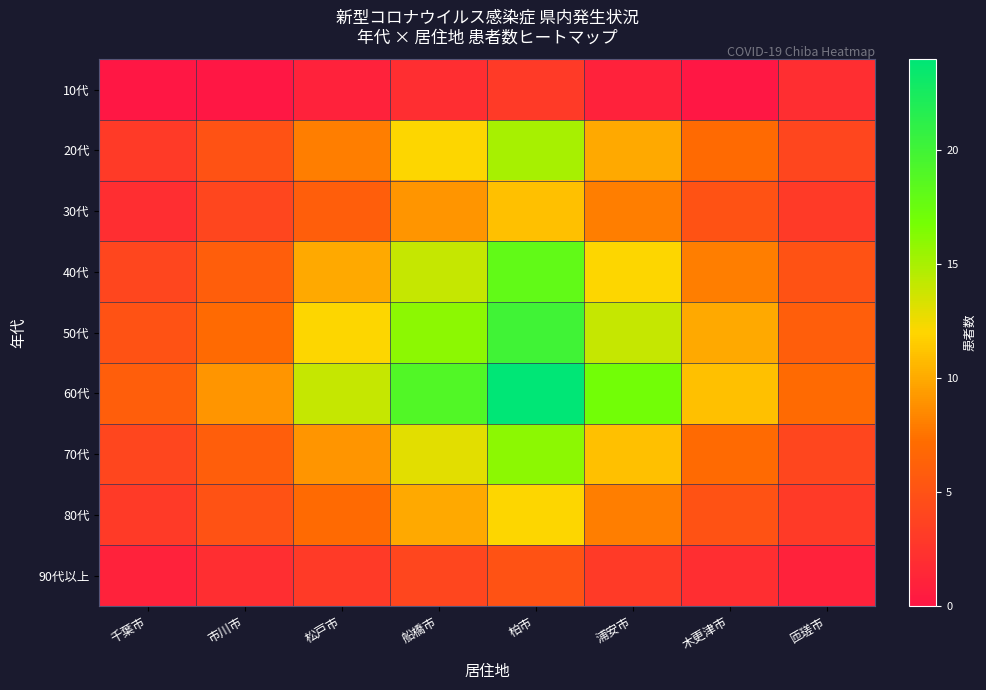

Which label corresponds to the smallest value in the chart?

千葉市